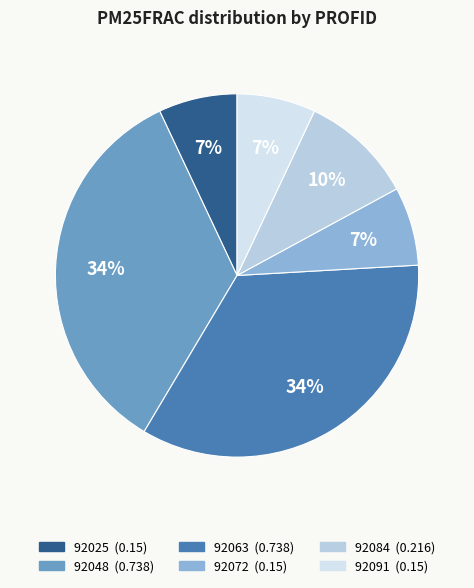

What is the total percentage of 92084 and 92091?

17.1%